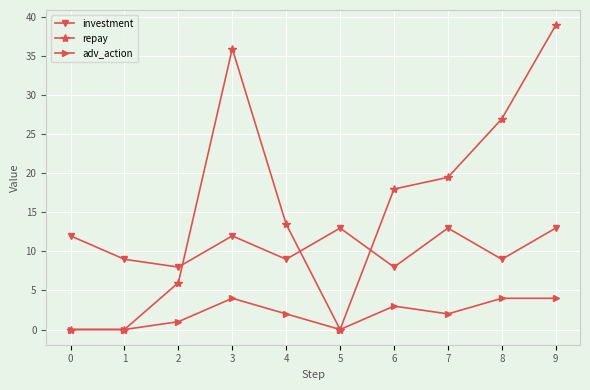

List the series in order of their overall mean, lowest first.

adv_action, investment, repay